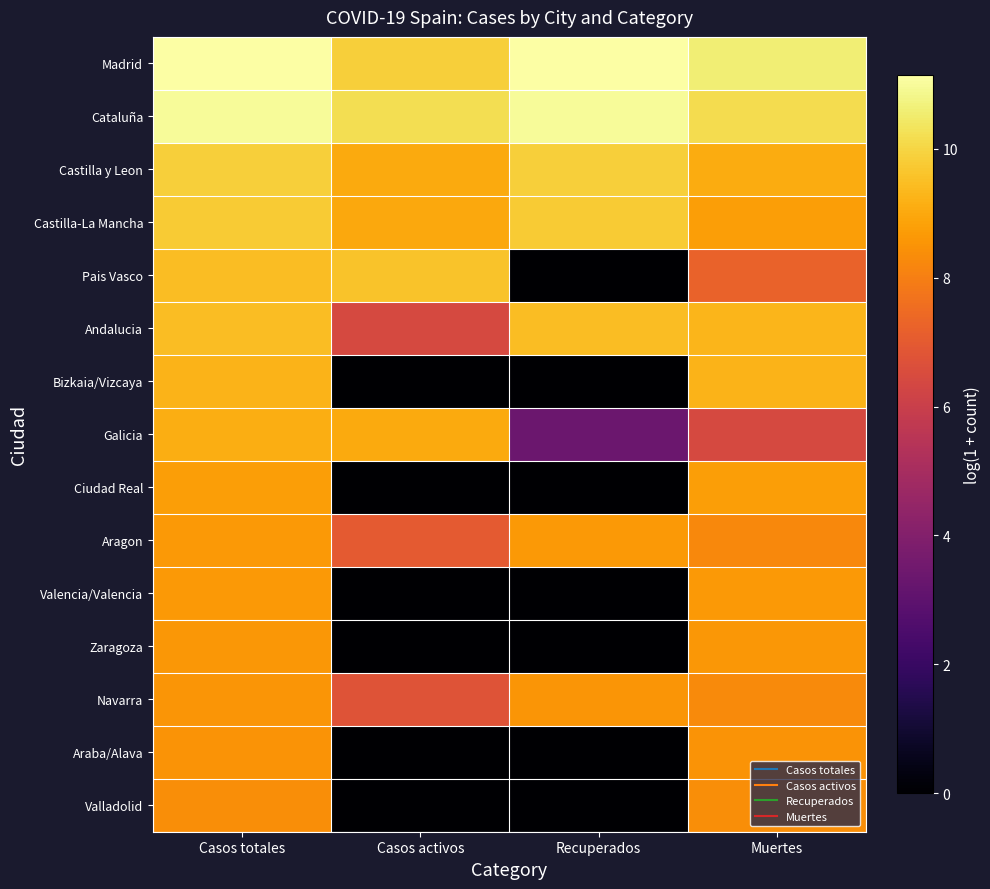

Reading right to left, what are all the values shown in this chart?

Madrid: Muertes=10.6	Recuperados=11.1	Casos activos=9.9	Casos totales=11.1
Cataluña: Muertes=10.2	Recuperados=11.0	Casos activos=10.2	Casos totales=11.0
Castilla y Leon: Muertes=9.1	Recuperados=9.8	Casos activos=9.0	Casos totales=9.8
Castilla-La Mancha: Muertes=8.8	Recuperados=9.8	Casos activos=9.0	Casos totales=9.8
Pais Vasco: Muertes=7.3	Recuperados=0.0	Casos activos=9.6	Casos totales=9.5
Andalucia: Muertes=9.3	Recuperados=9.4	Casos activos=6.4	Casos totales=9.4
Bizkaia/Vizcaya: Muertes=9.2	Recuperados=0.0	Casos activos=0.0	Casos totales=9.2
Galicia: Muertes=6.4	Recuperados=3.4	Casos activos=9.0	Casos totales=9.1
Ciudad Real: Muertes=8.8	Recuperados=0.0	Casos activos=0.0	Casos totales=8.8
Aragon: Muertes=8.2	Recuperados=8.6	Casos activos=7.0	Casos totales=8.6
Valencia/Valencia: Muertes=8.6	Recuperados=0.0	Casos activos=0.0	Casos totales=8.6
Zaragoza: Muertes=8.6	Recuperados=0.0	Casos activos=0.0	Casos totales=8.6
Navarra: Muertes=8.3	Recuperados=8.6	Casos activos=6.8	Casos totales=8.6
Araba/Alava: Muertes=8.5	Recuperados=0.0	Casos activos=0.0	Casos totales=8.5
Valladolid: Muertes=8.4	Recuperados=0.0	Casos activos=0.0	Casos totales=8.4